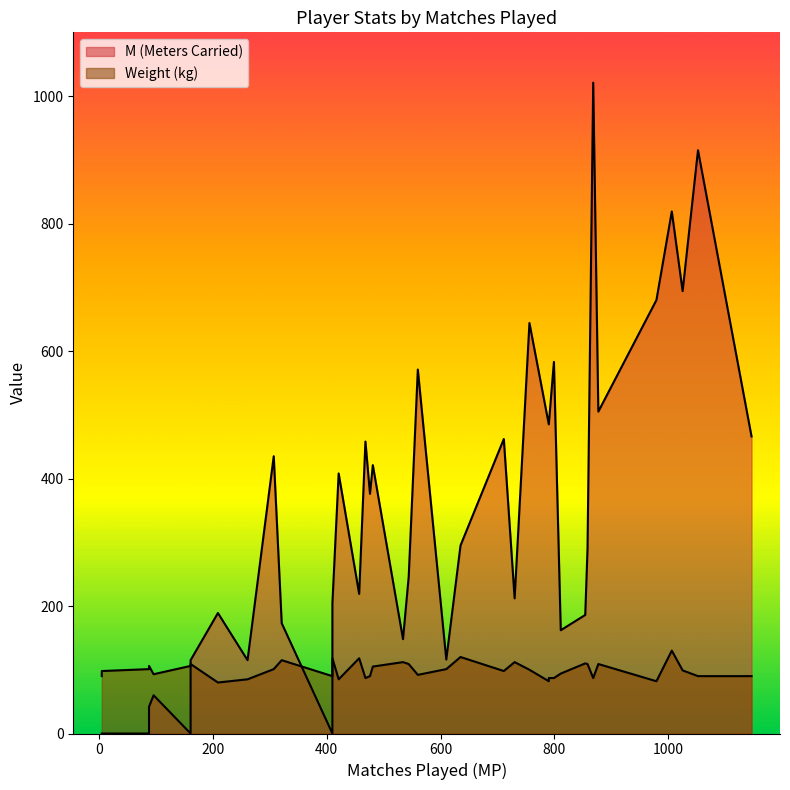

True or false: Weight and M cross at least once.

True